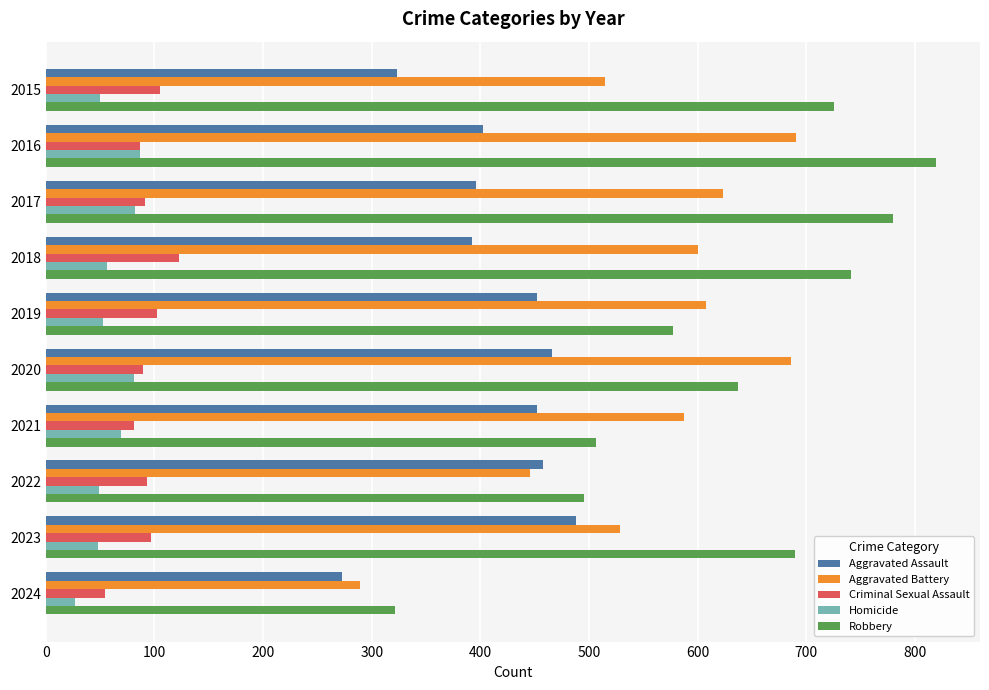

What is the difference between the Criminal Sexual Assault values at 2018 and 2016?

36